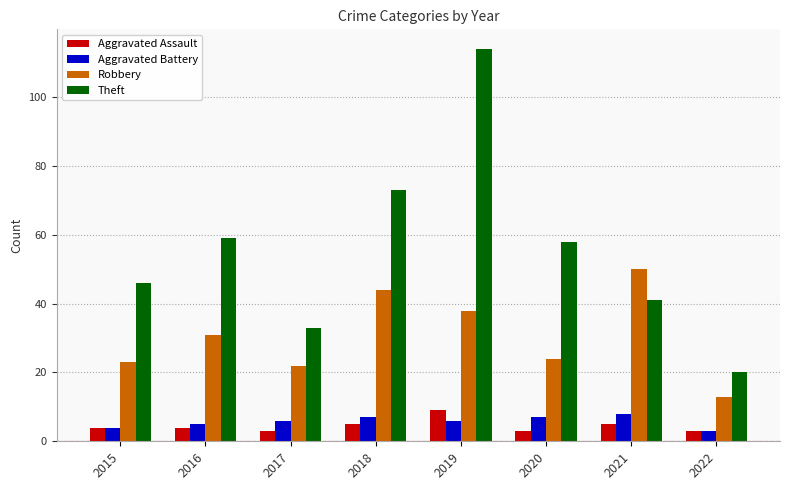

What is the difference between the highest and lowest values at 2015?

42